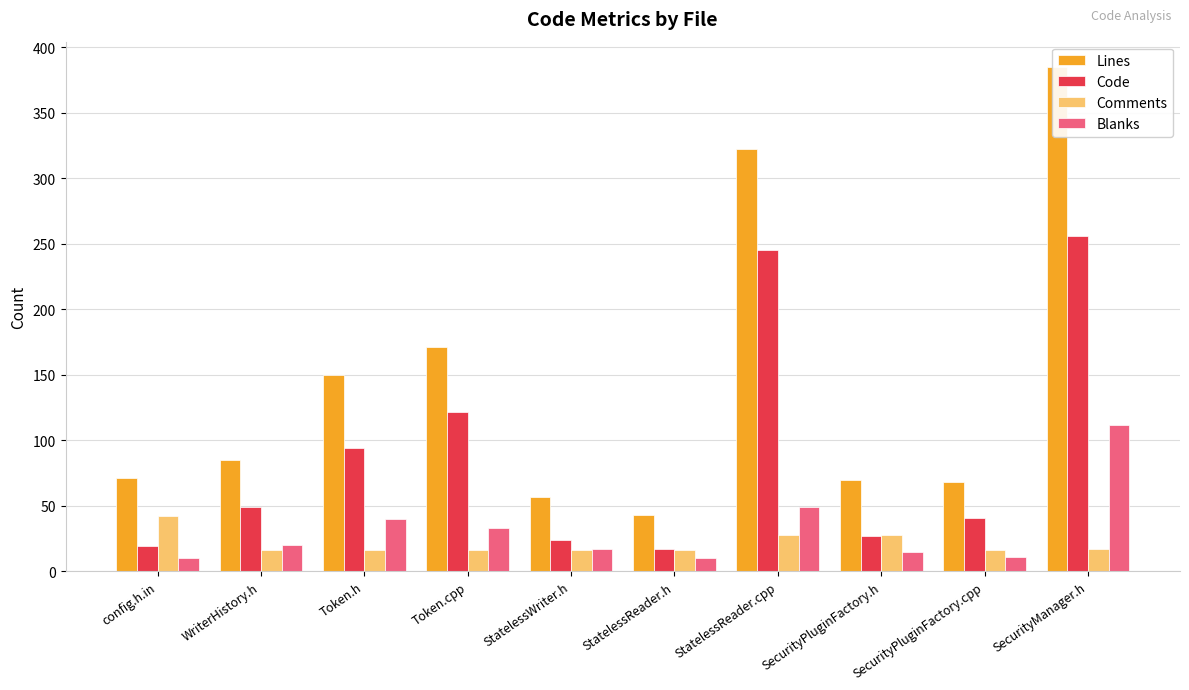

List the labels in order of Blanks value, largest first.

SecurityManager.h, StatelessReader.cpp, Token.h, Token.cpp, WriterHistory.h, StatelessWriter.h, SecurityPluginFactory.h, SecurityPluginFactory.cpp, config.h.in, StatelessReader.h